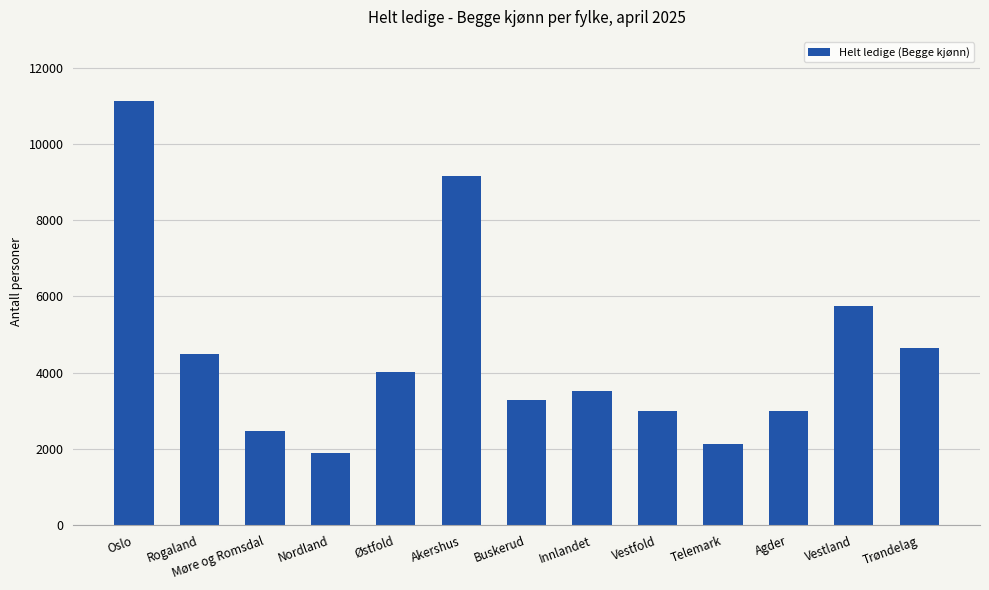

Where does the data first go above 3517?

Oslo